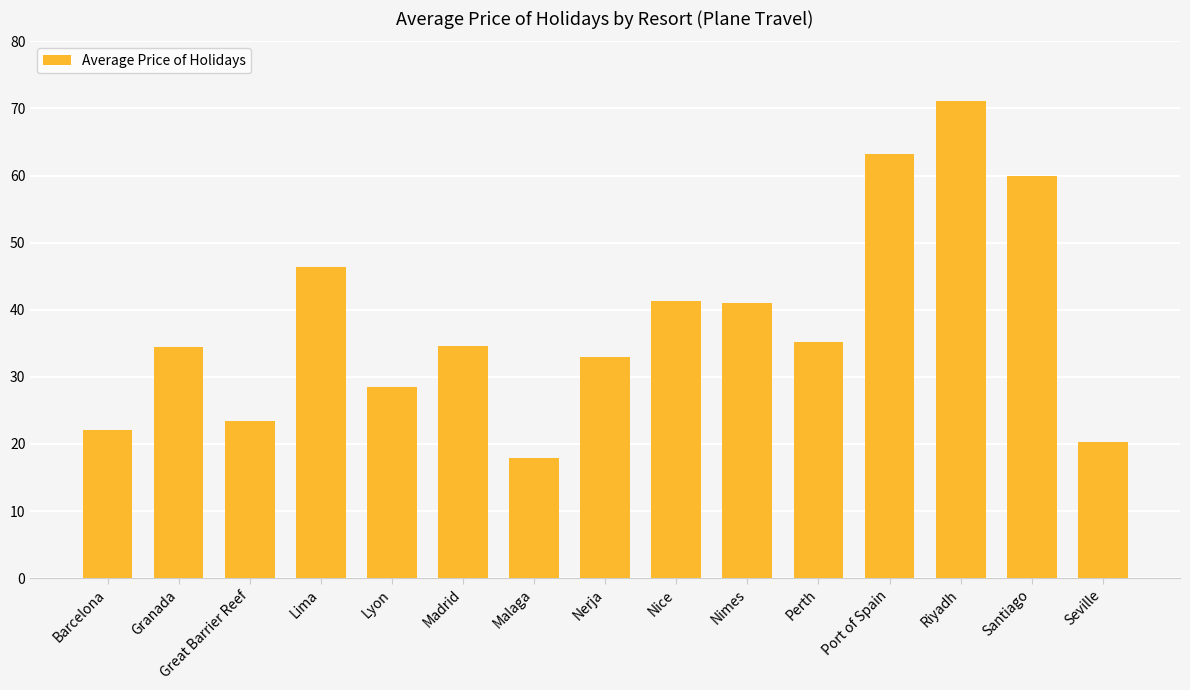

What value does the data have at Nerja?

33.0